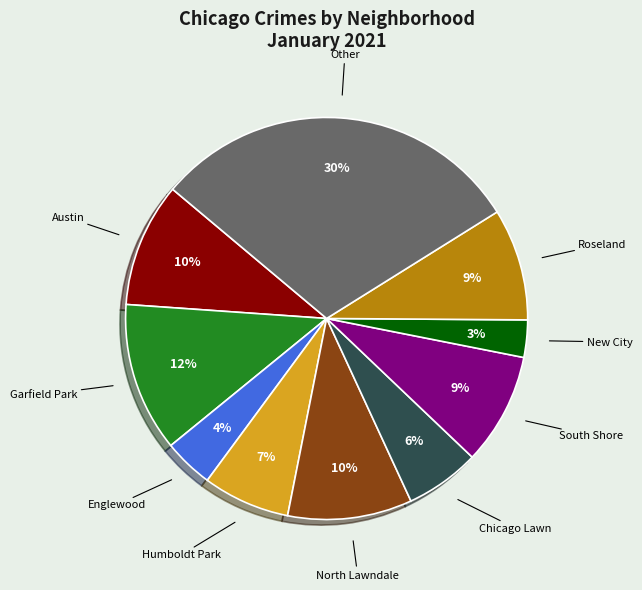

To the nearest percent, what is the difference between the largest and smallest slice percentages?

27%